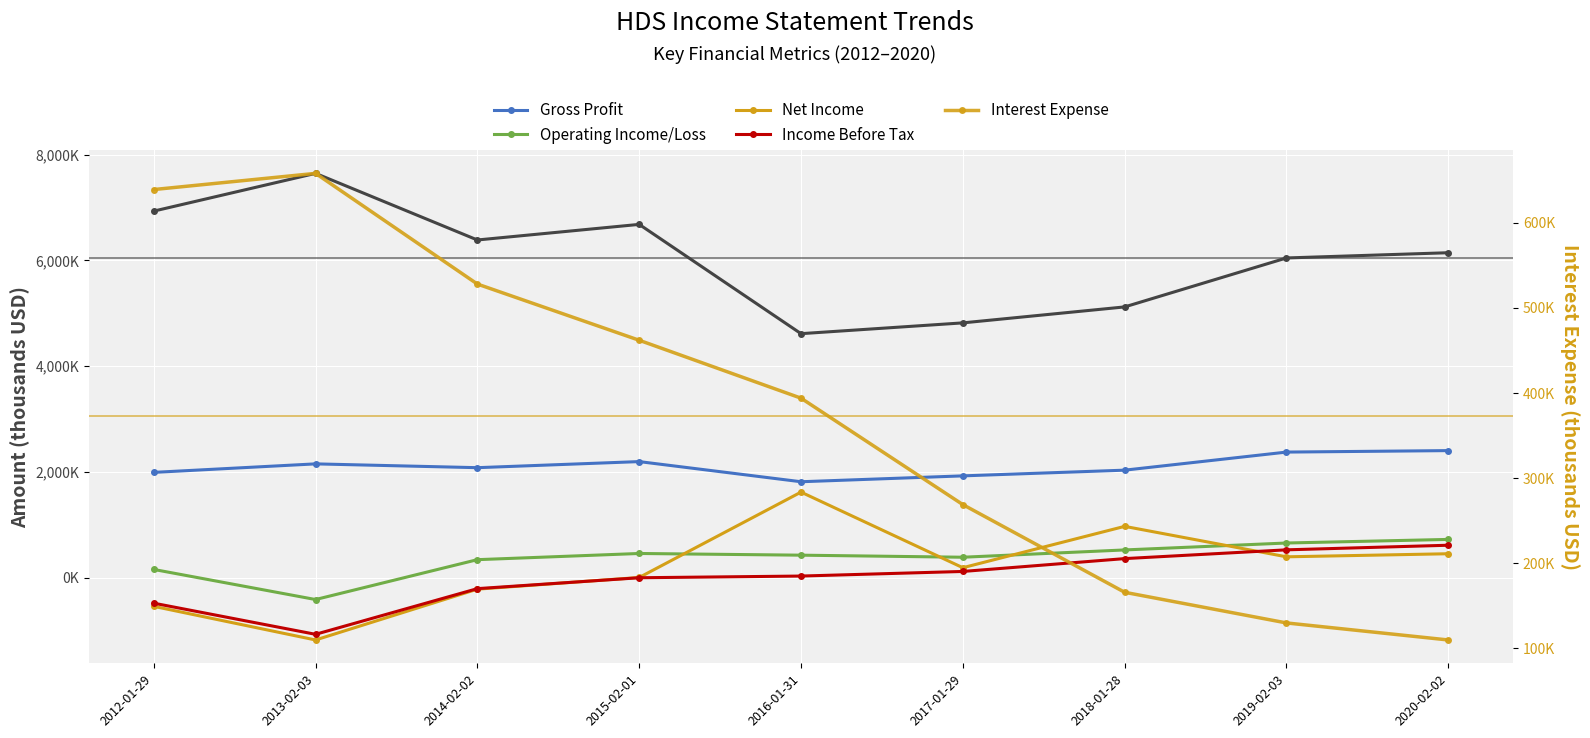

What is the label of the 4th point from the left?

2015-02-01